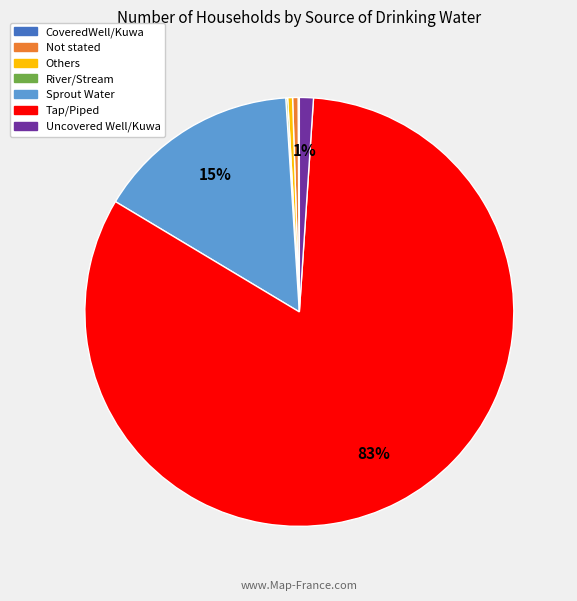

Which slice is the largest?

Tap/Piped